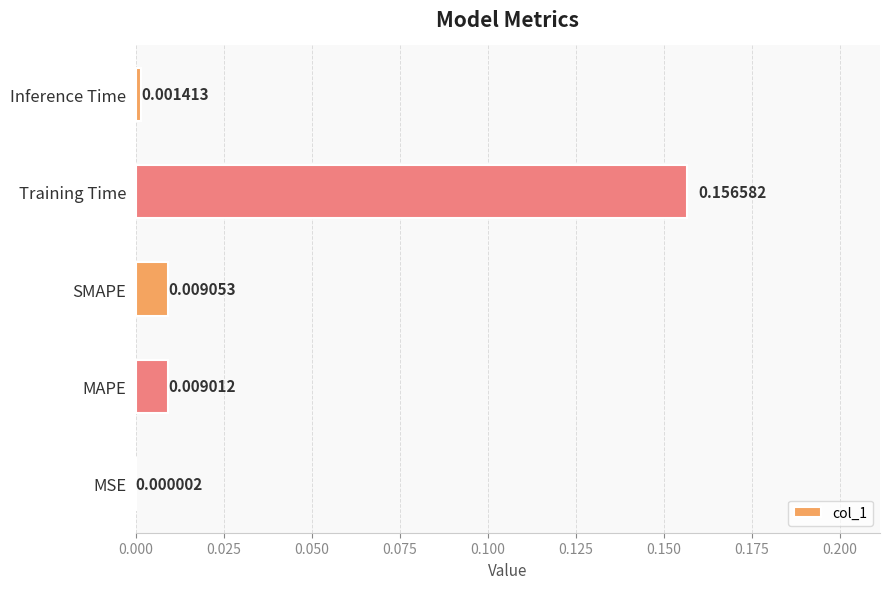

At which label is the value closest to 0?

MSE